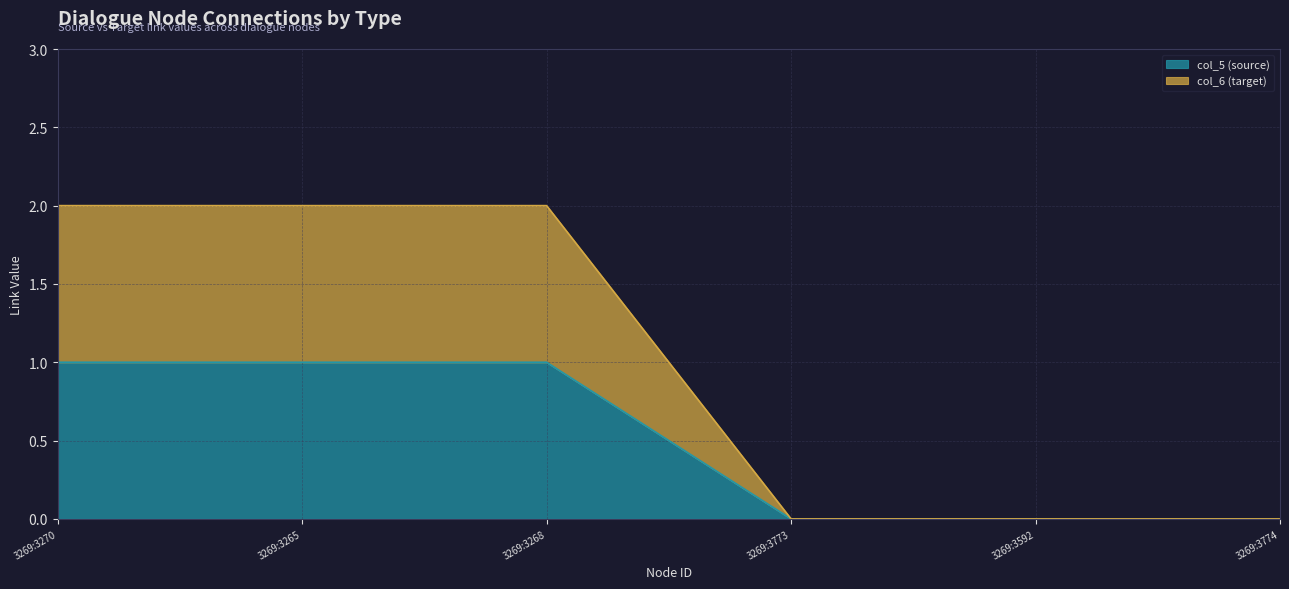

What is the difference between the col_6 (target) values at 3269:3270 and 3269:3773?

2